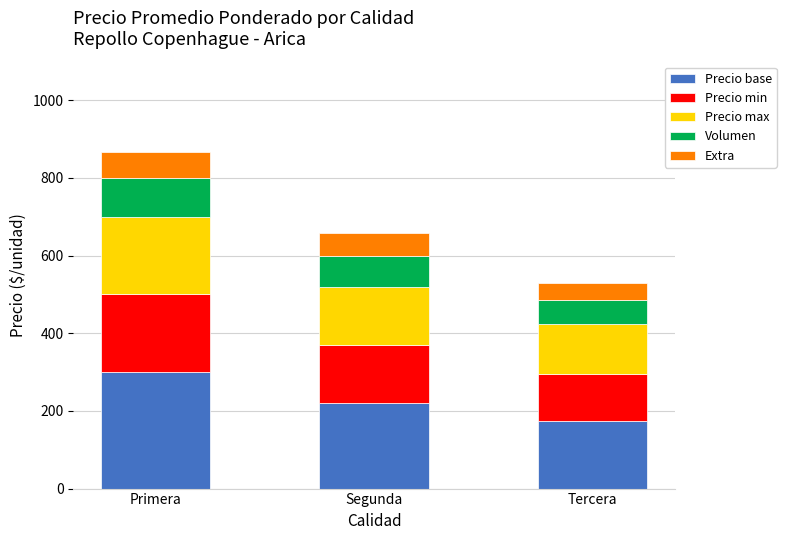

Reading left to right, transcribe the values for Precio base.

300	220	175